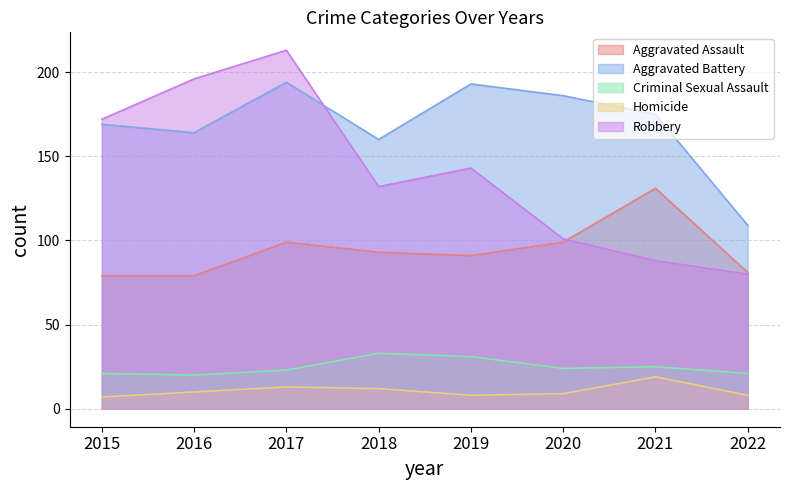

True or false: Aggravated Assault and Criminal Sexual Assault intersect in this chart.

False